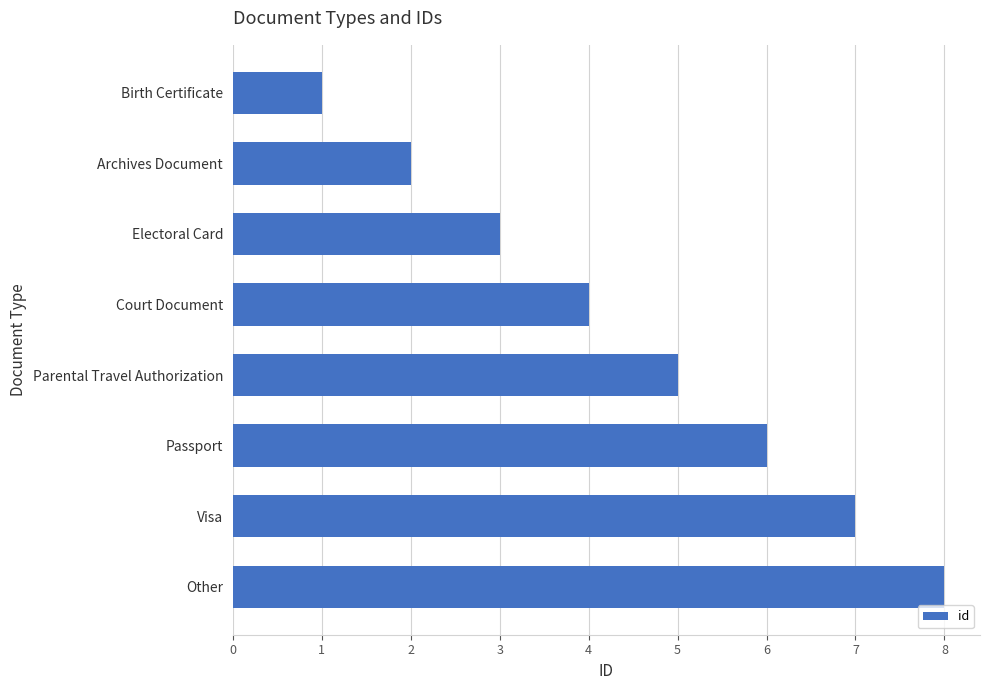

The chart shows a value of 5 at Parental Travel Authorization. True or false?

True